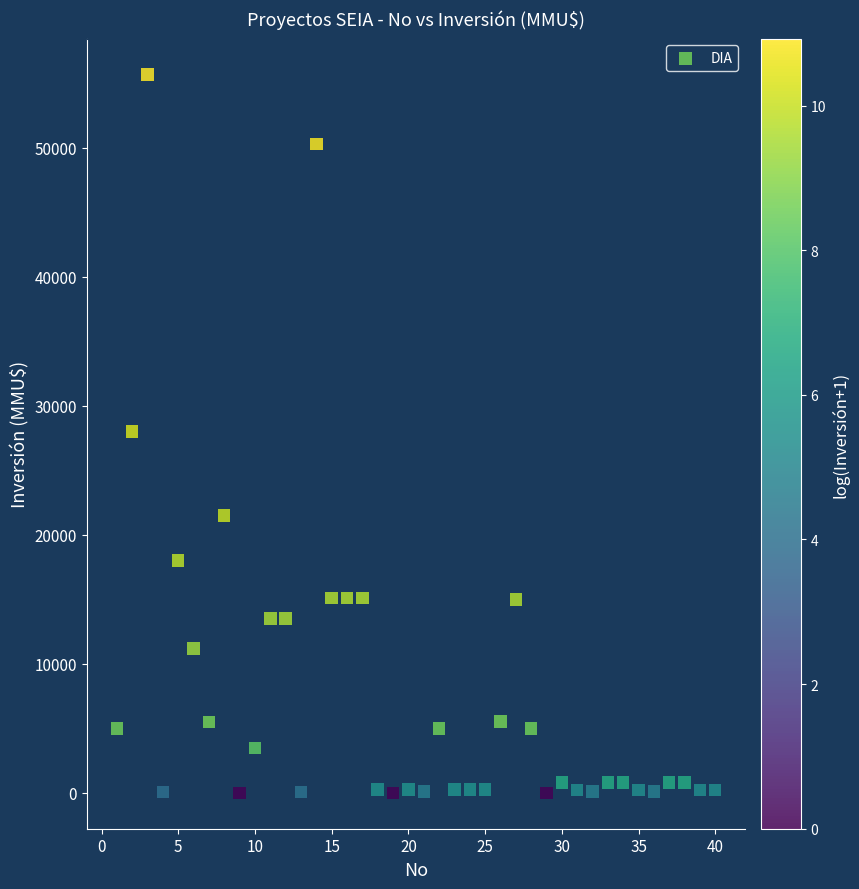

What is the range of Y values (max minus min)?

55694